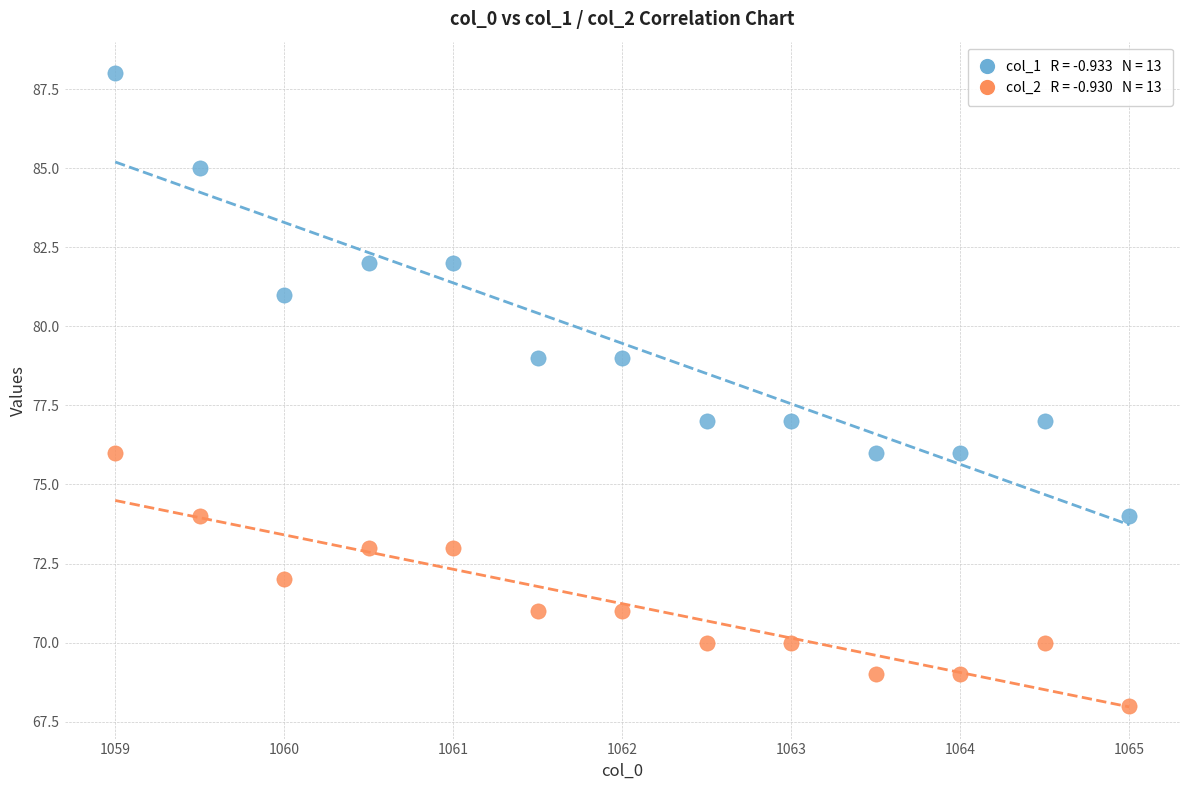

Count the number of points in this scatter plot.

26